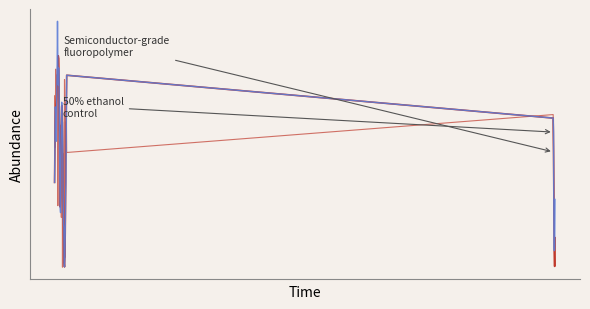

Does the chart have visible grid lines?

No